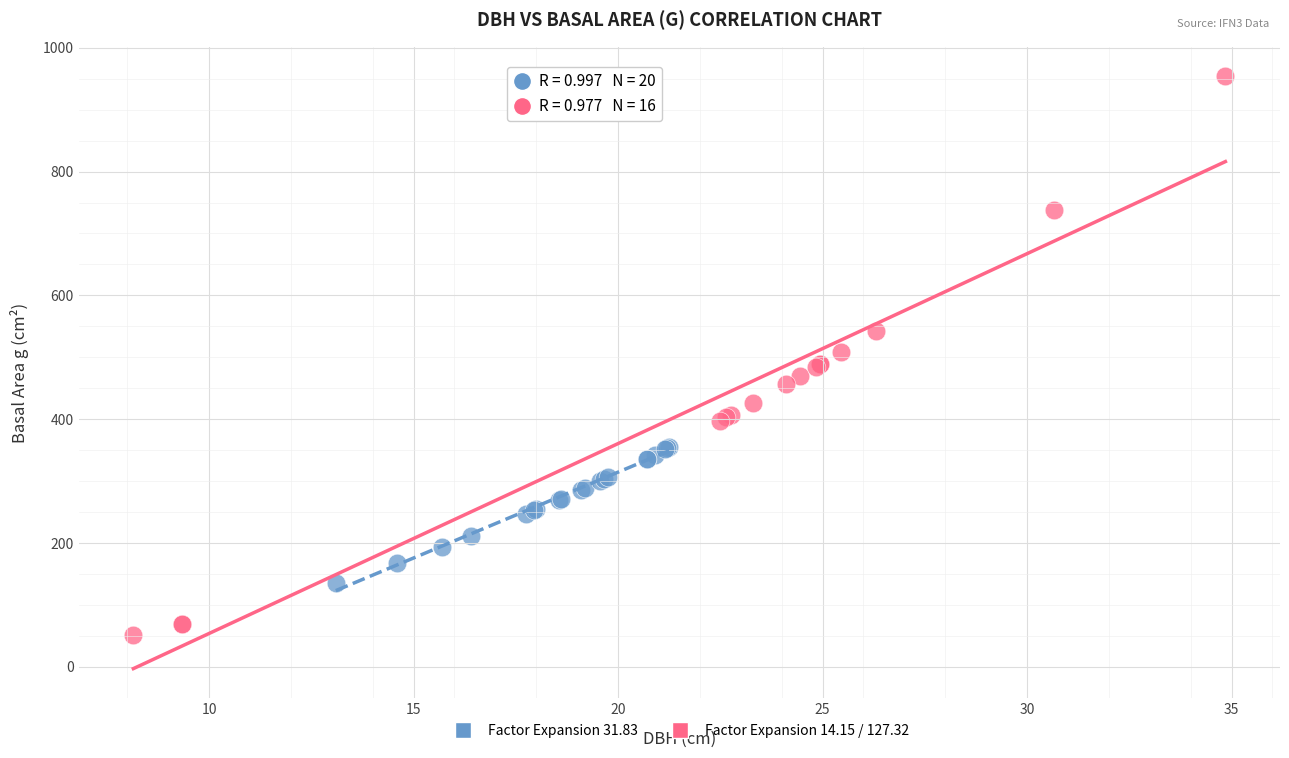

Which series contains the lowest Y value?

Factor Expansion 14.15 / 127.32